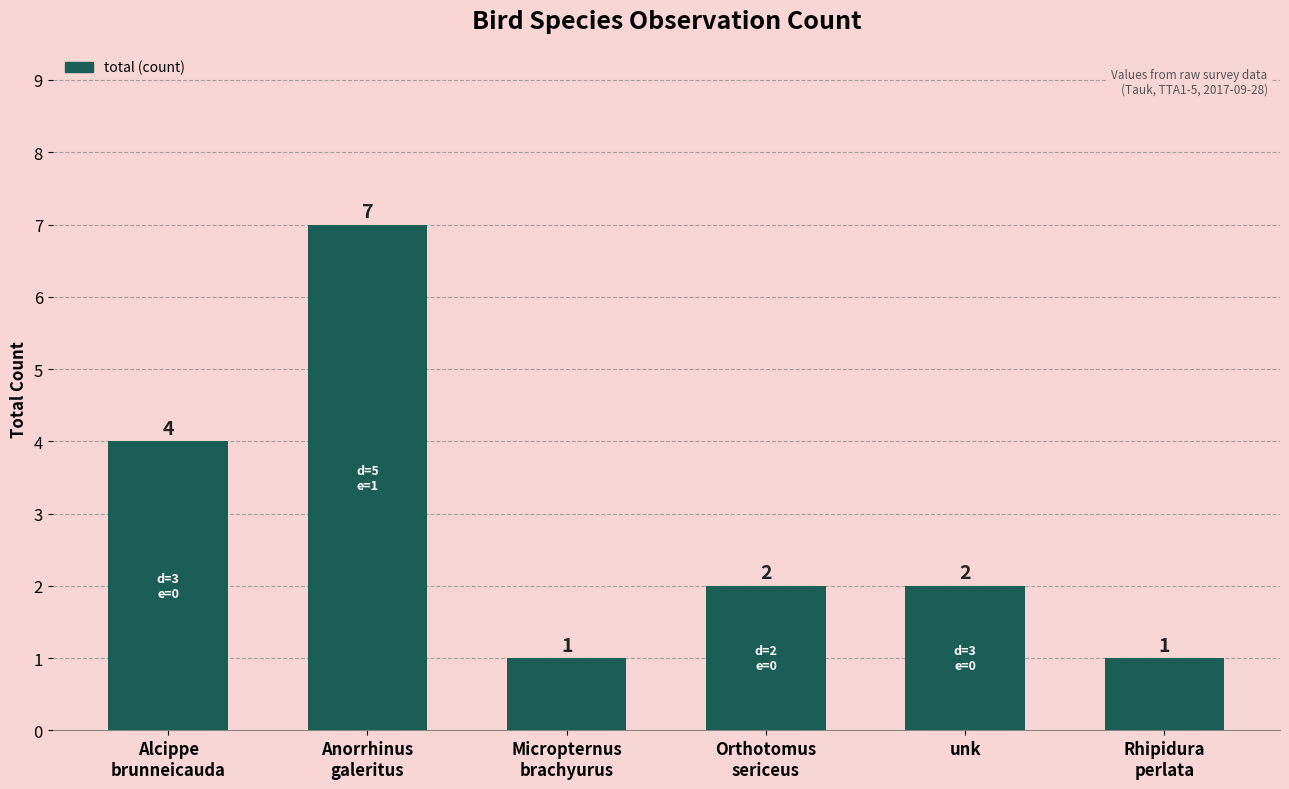

What is the difference between the values at unk and Rhipidura
perlata?

1